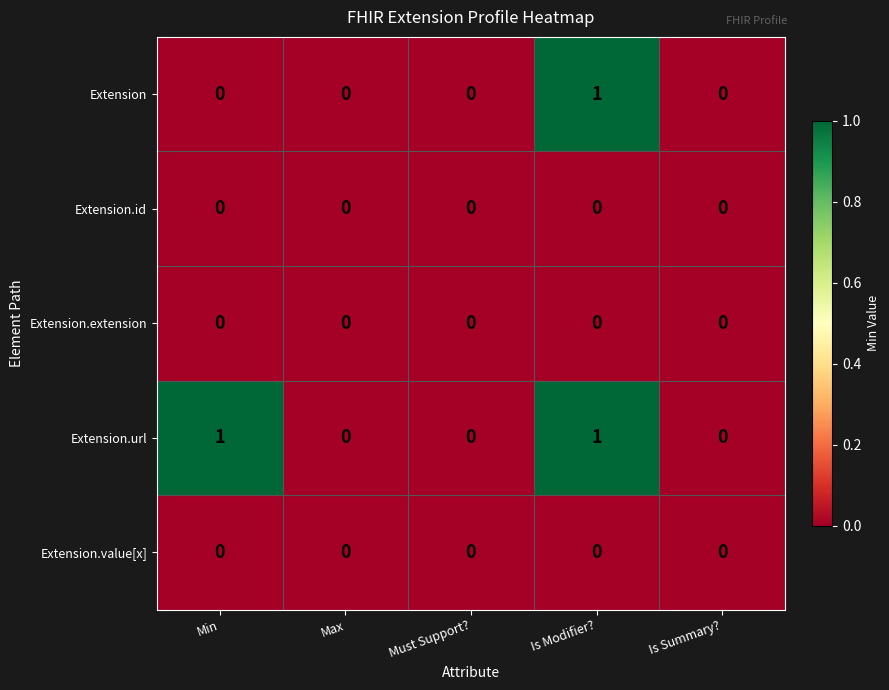

Between Min and Max, which series saw the biggest shift?

Extension.url